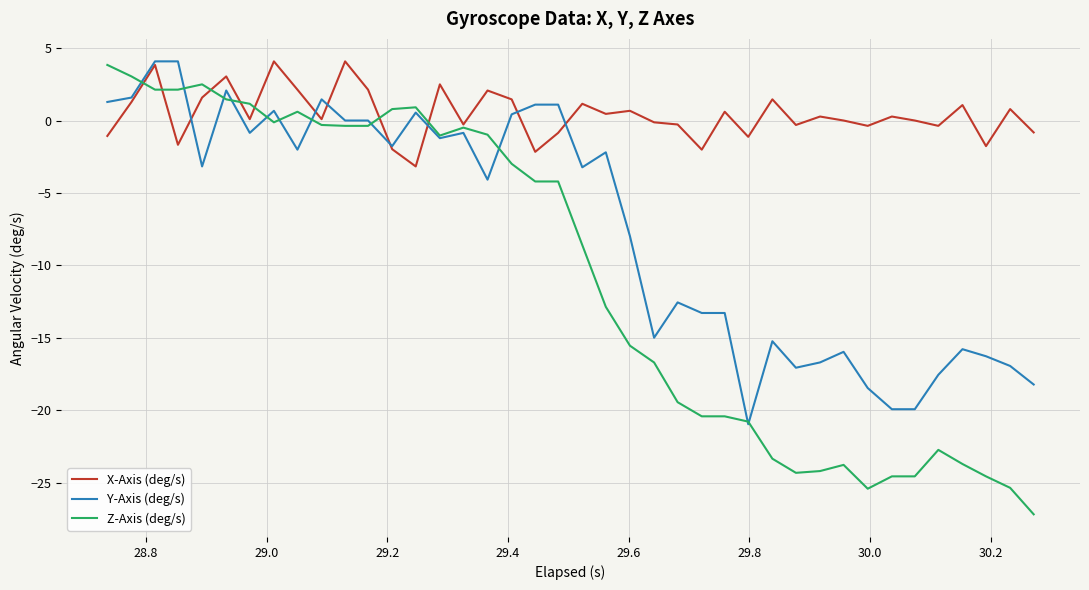

What is the maximum value shown in the chart?

4.1